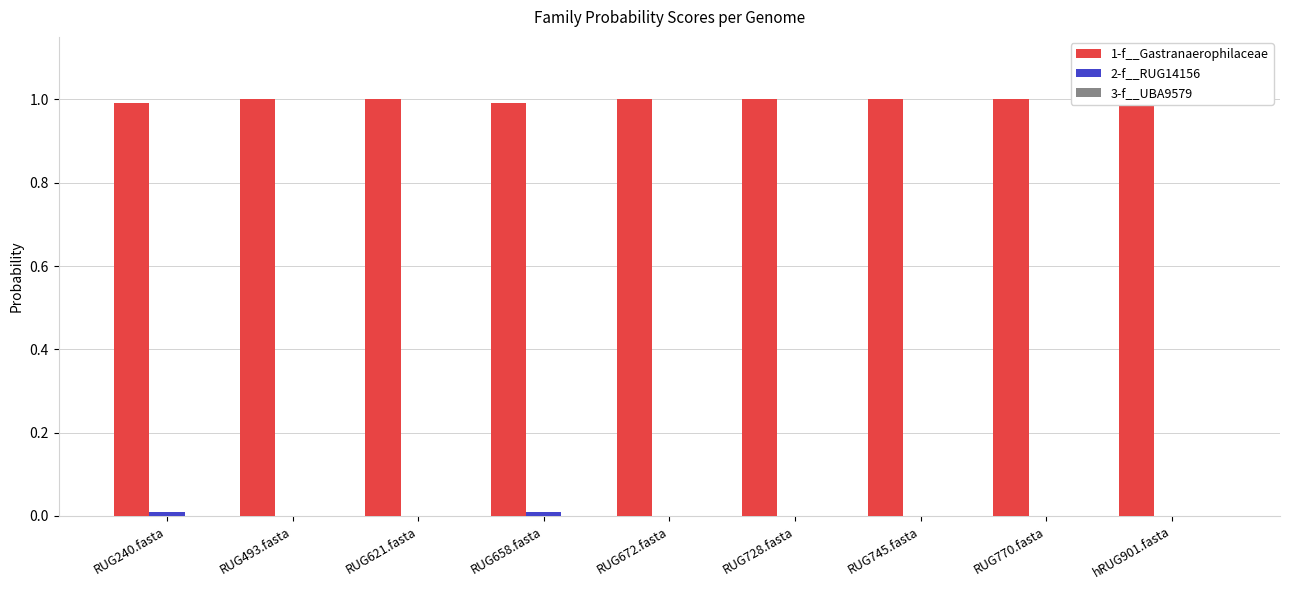

Between RUG621.fasta and hRUG901.fasta, which is larger?

RUG621.fasta